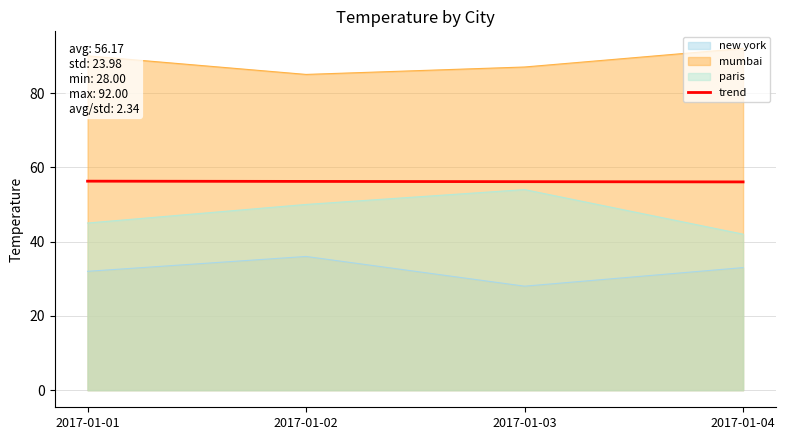

List the labels in order of paris value, largest first.

2017-01-03, 2017-01-02, 2017-01-01, 2017-01-04